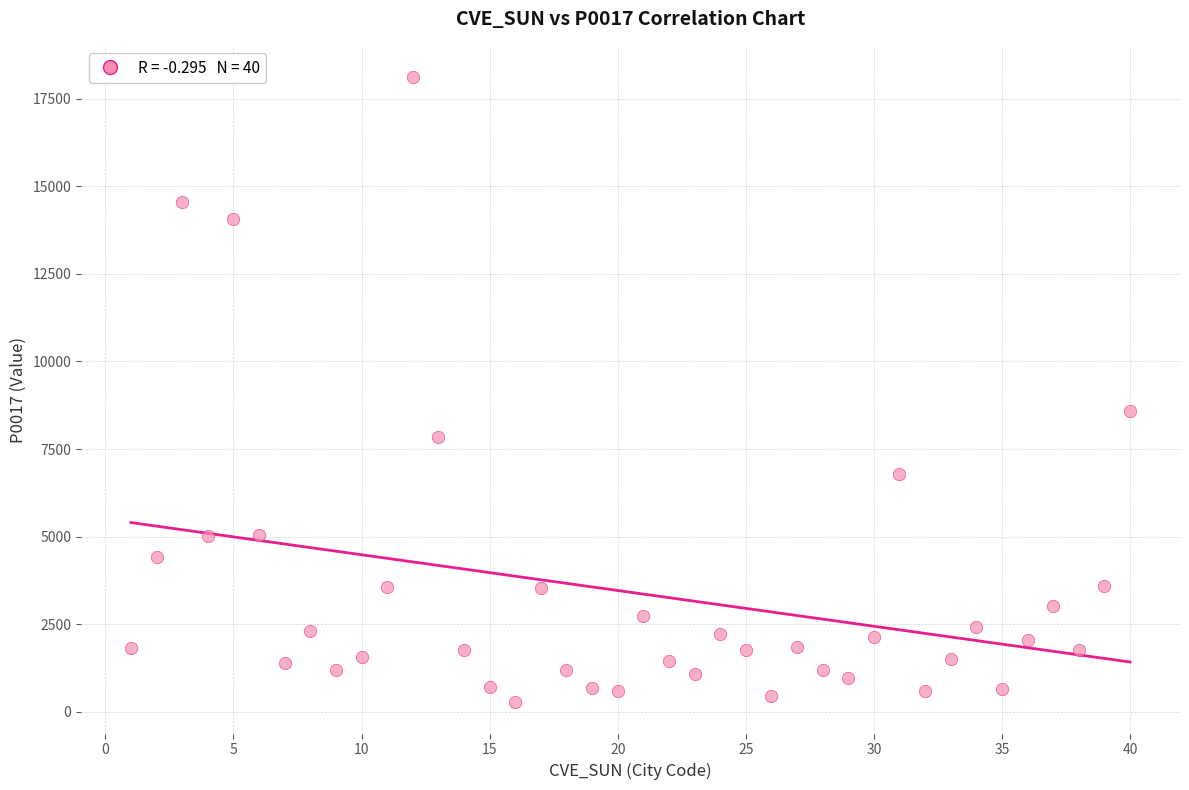

What Y value in the scatter plot is closest to 9193?

8580.5